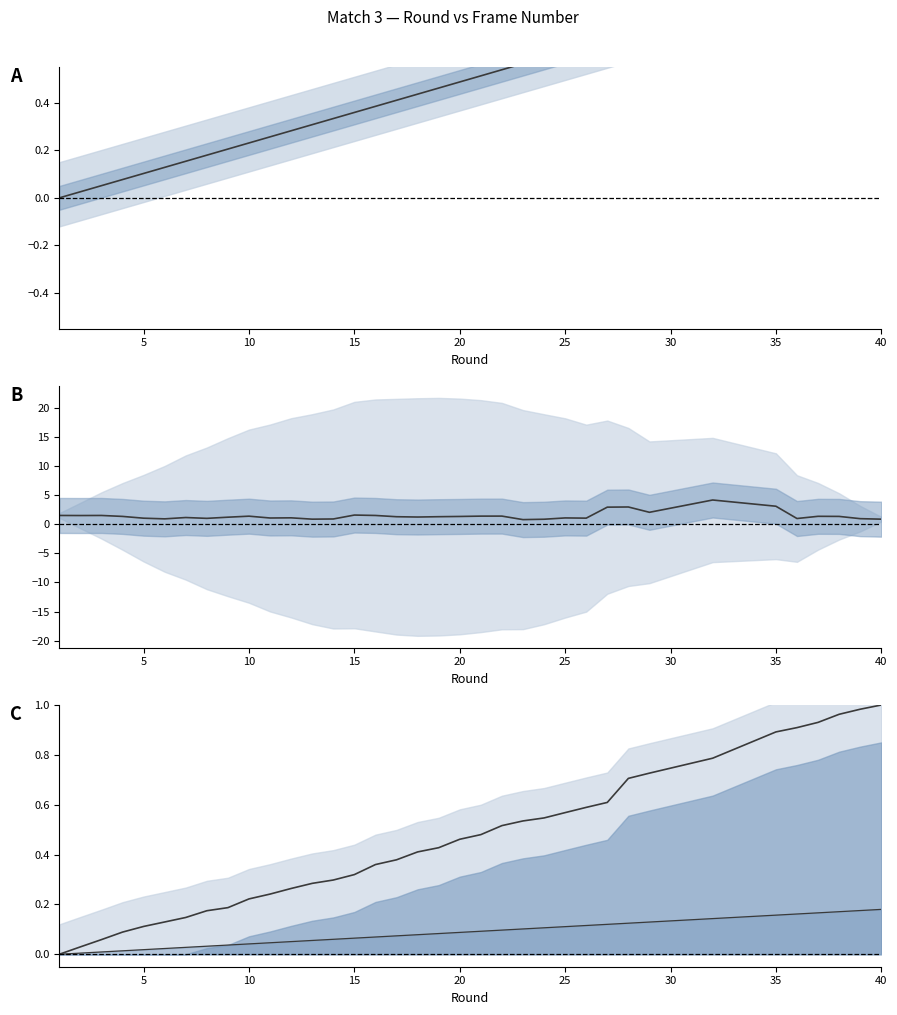

Rank the series by their maximum value, from highest to lowest.

frame_nr gradient, round, frame_nr, round scaled